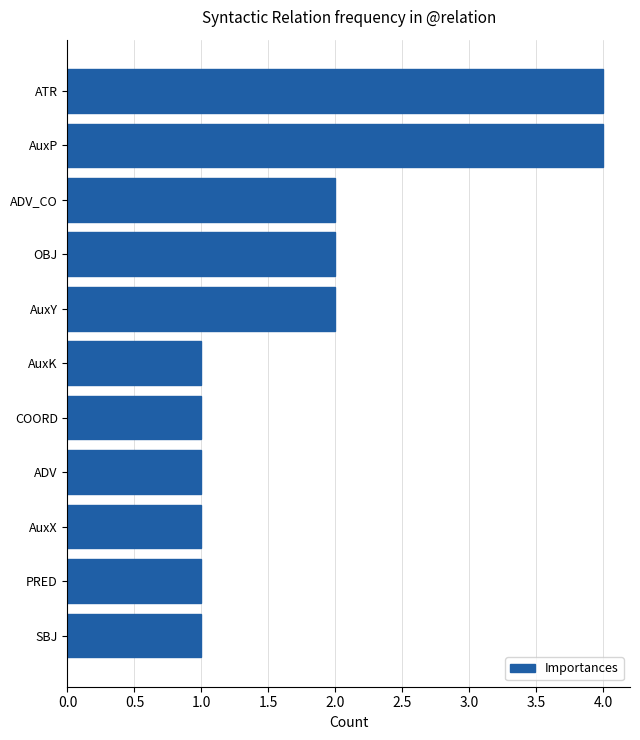

Reading bottom to top, extract all data points from this chart.

1	1	1	1	1	1	2	2	2	4	4